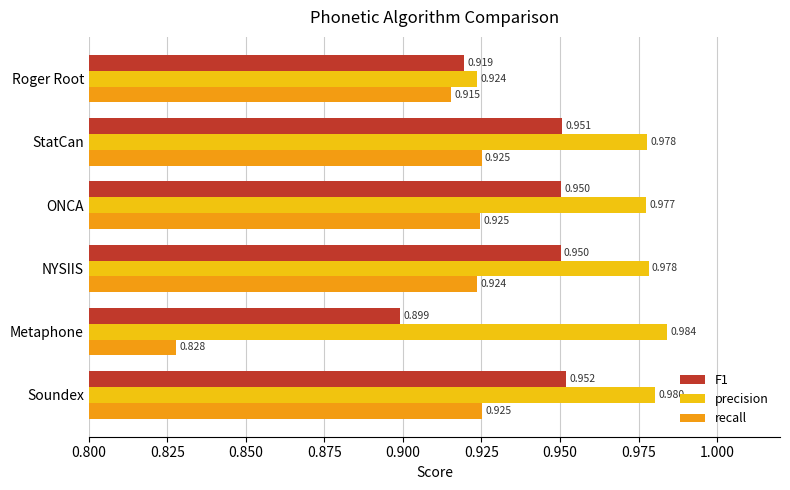

Count the recall values in the range 0 to 1.

6